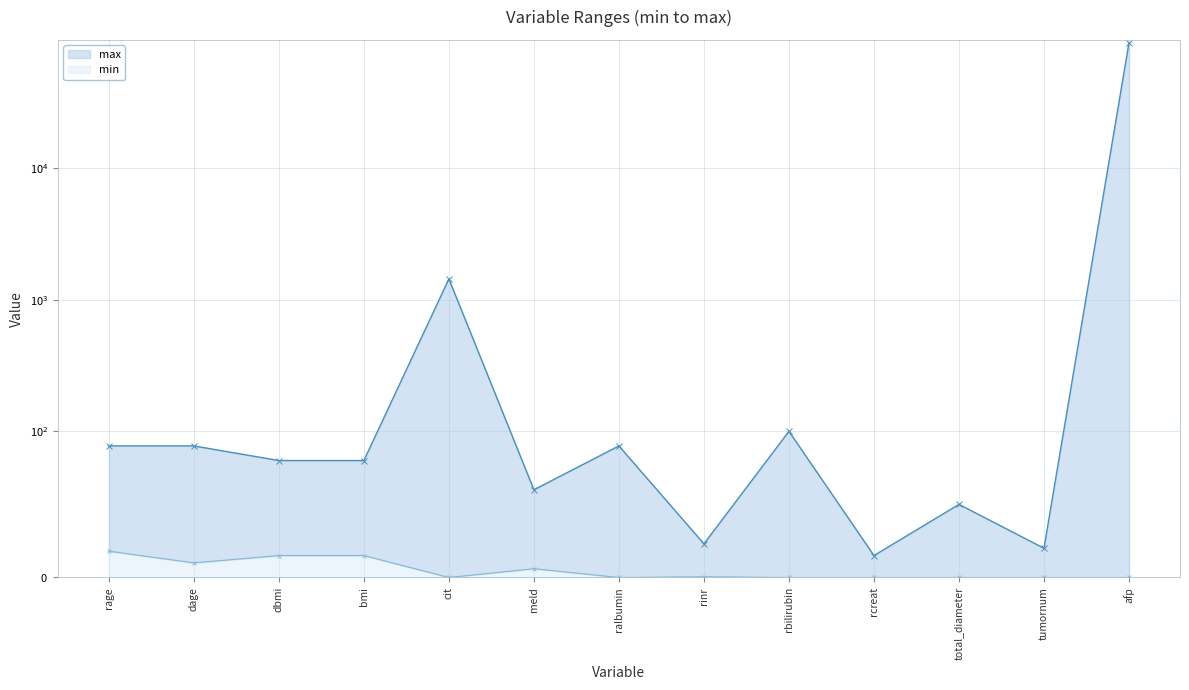

How many points are higher than both their immediate neighbors (excluding endpoints)?

4